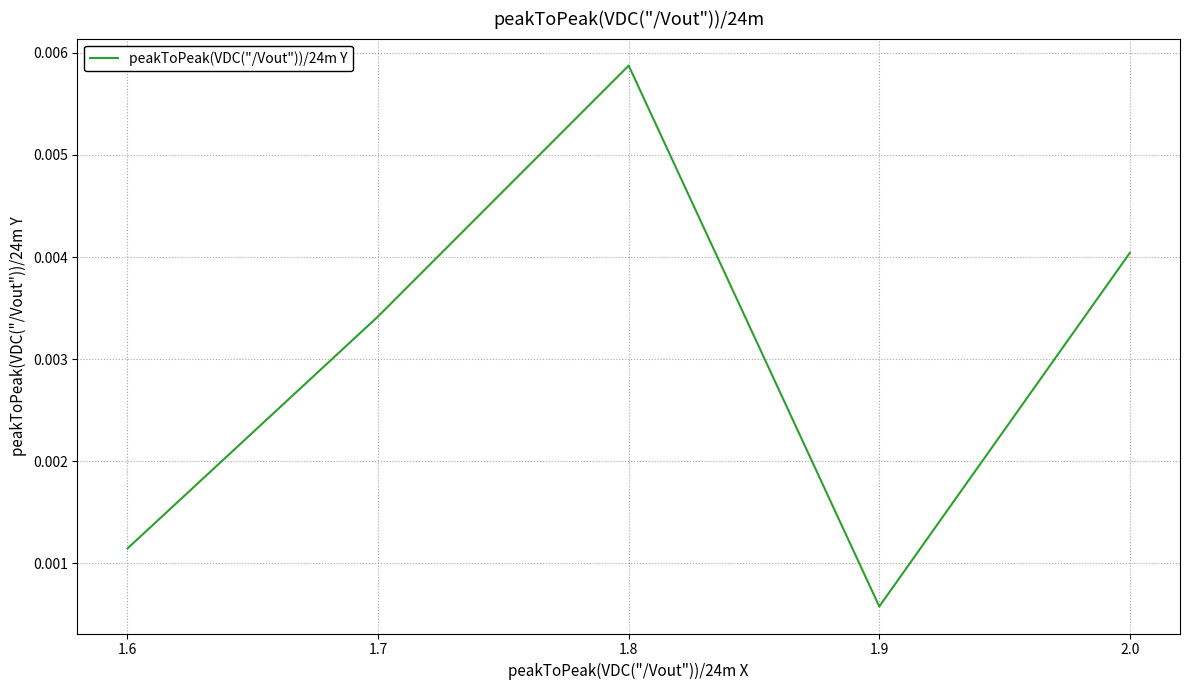

What position from the right is 2.0?

1